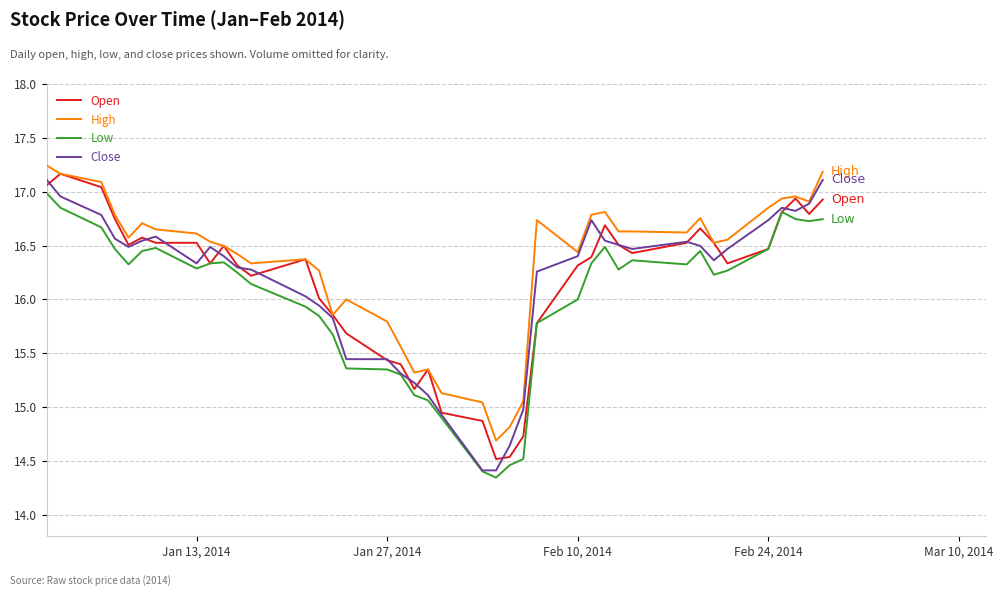

Which series has the largest range (max minus min)?

Close